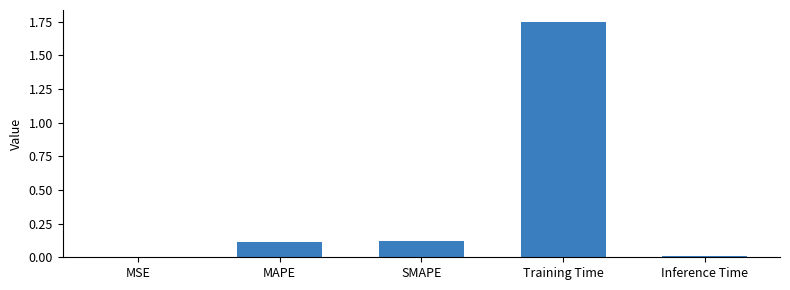

The value at Inference Time is 0.0. True or false?

True